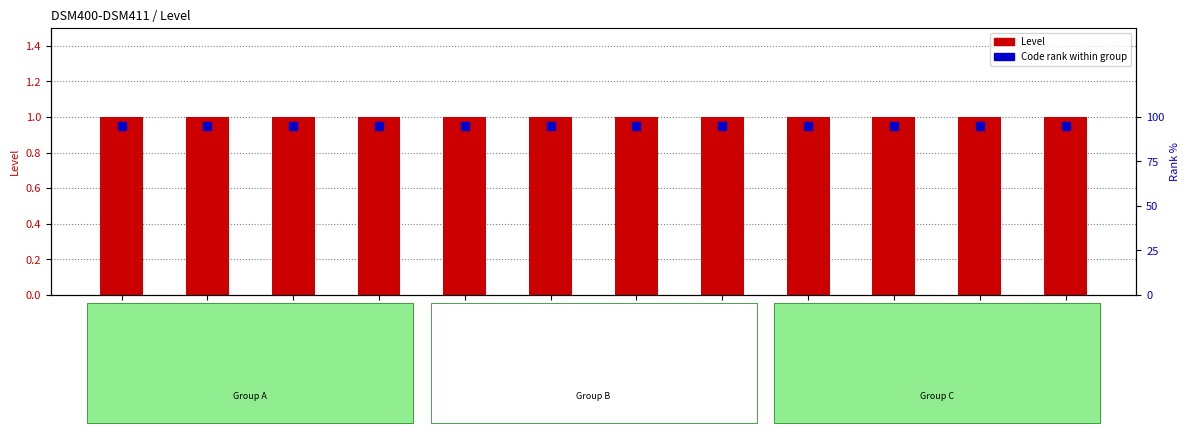

Which series has the largest total across all categories?

Level